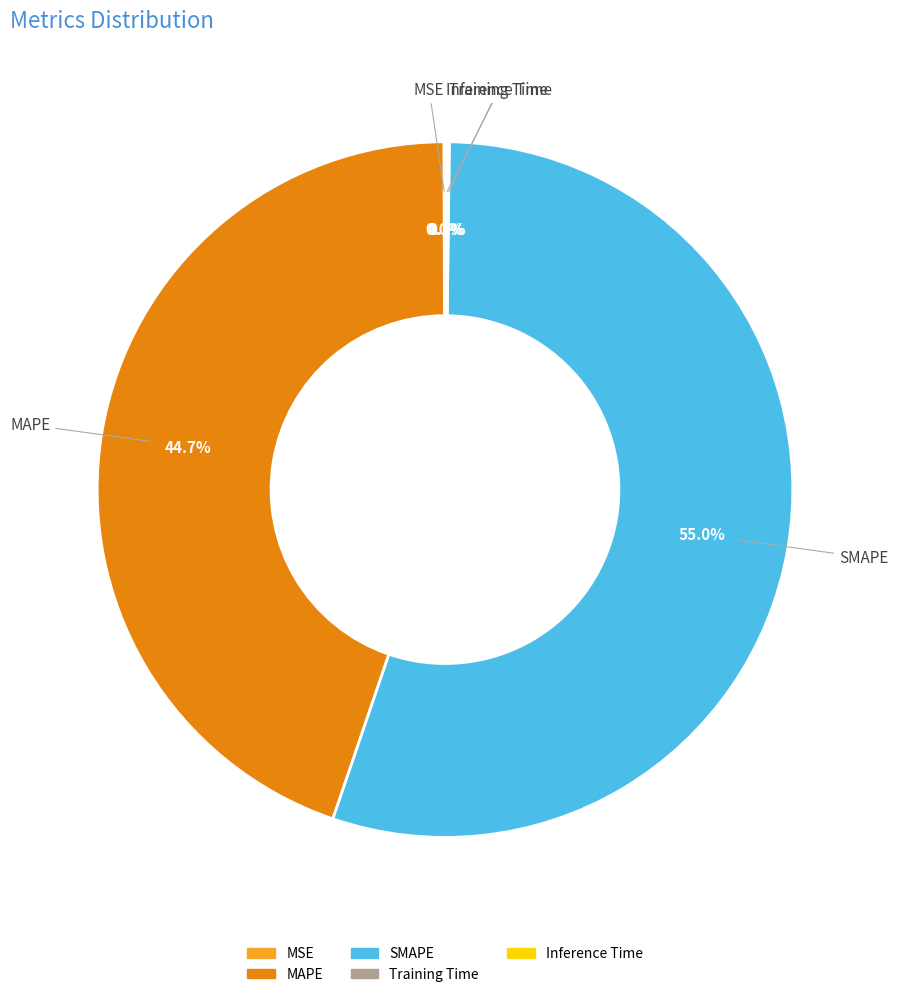

Which slice is the largest?

SMAPE